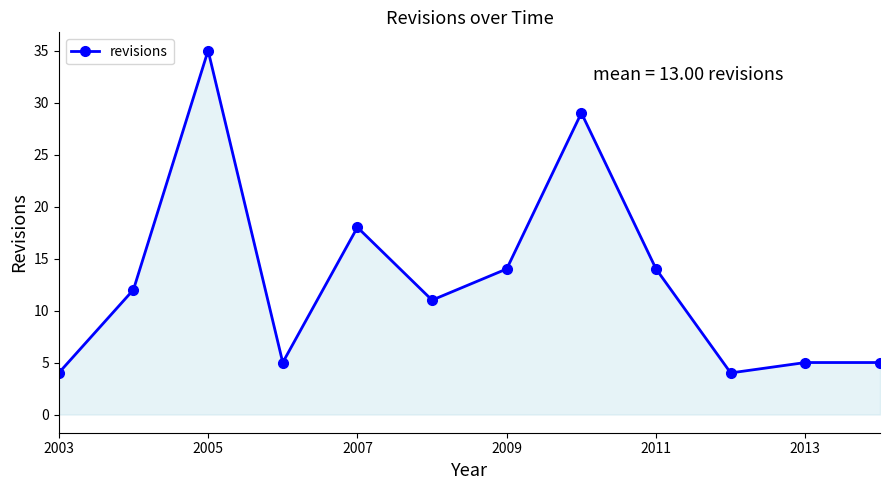

What is the average value?

13